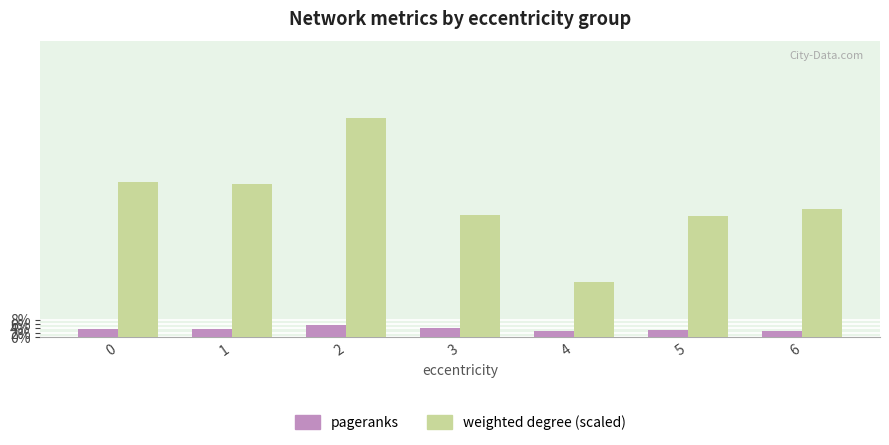

What is the maximum value shown in the chart?

1.0